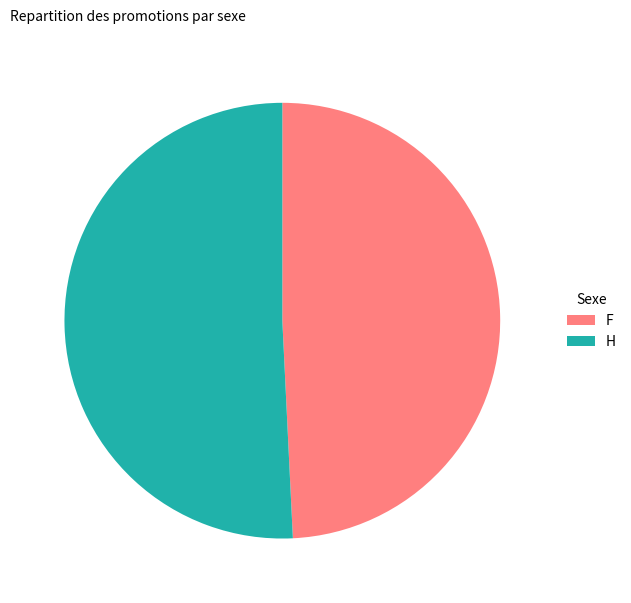

True or false: F accounts for 60% of the total.

False